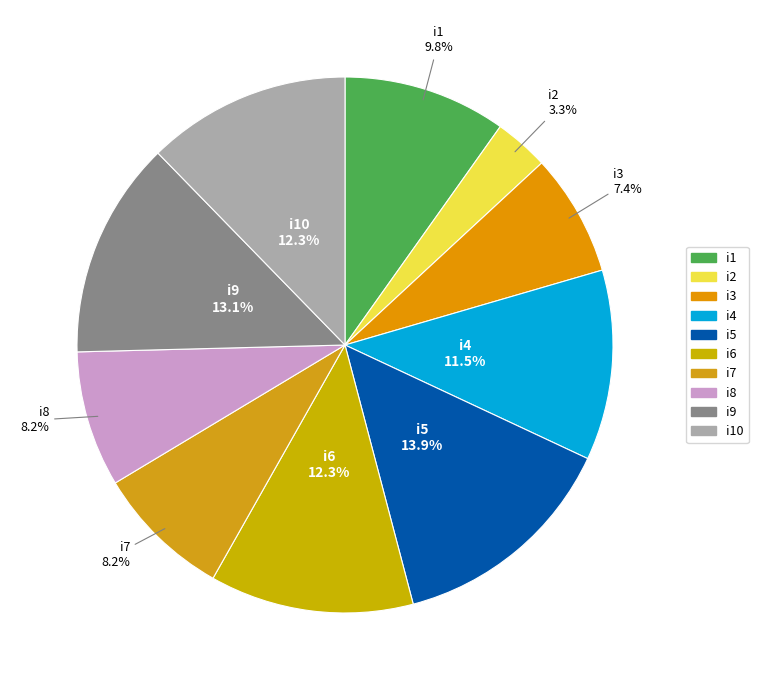

What is the smallest slice in the pie chart?

i2